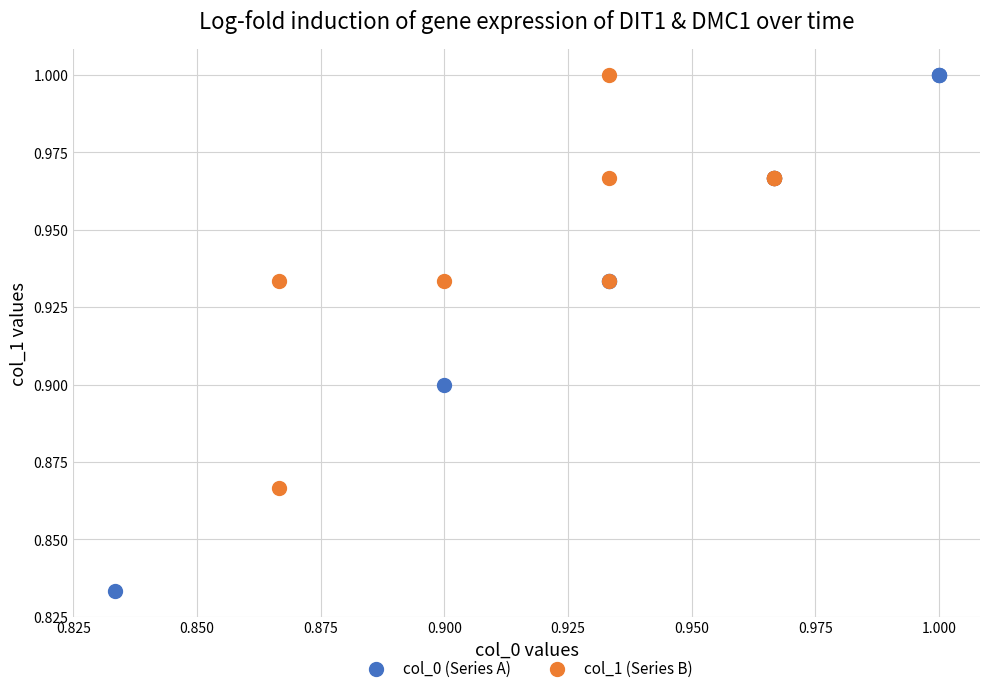

Which series reaches the minimum Y coordinate?

col_0 (Series A)